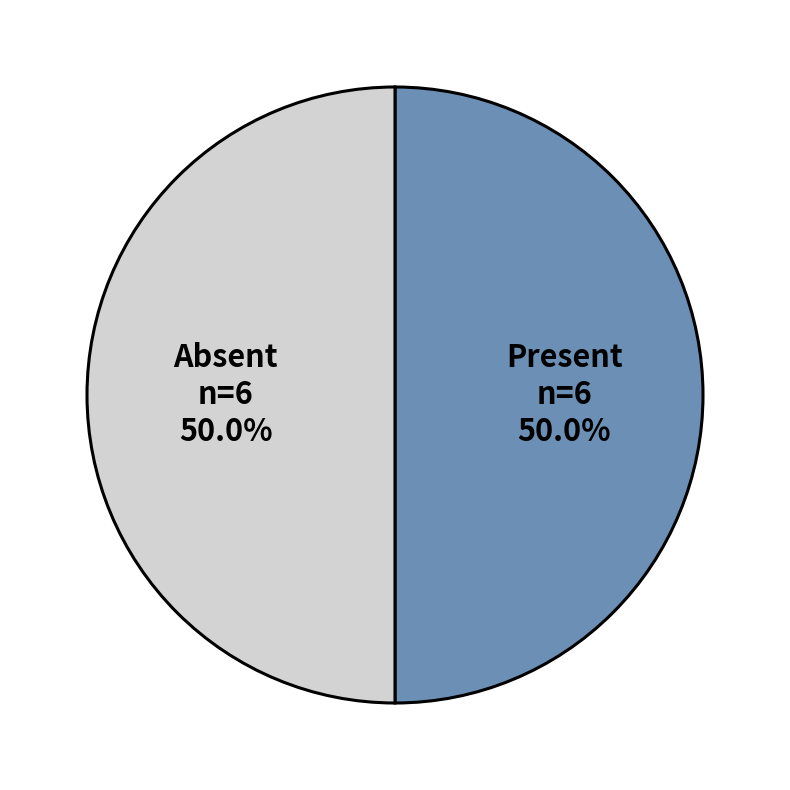

Combined, do Absent and Present account for over 50%?

Yes